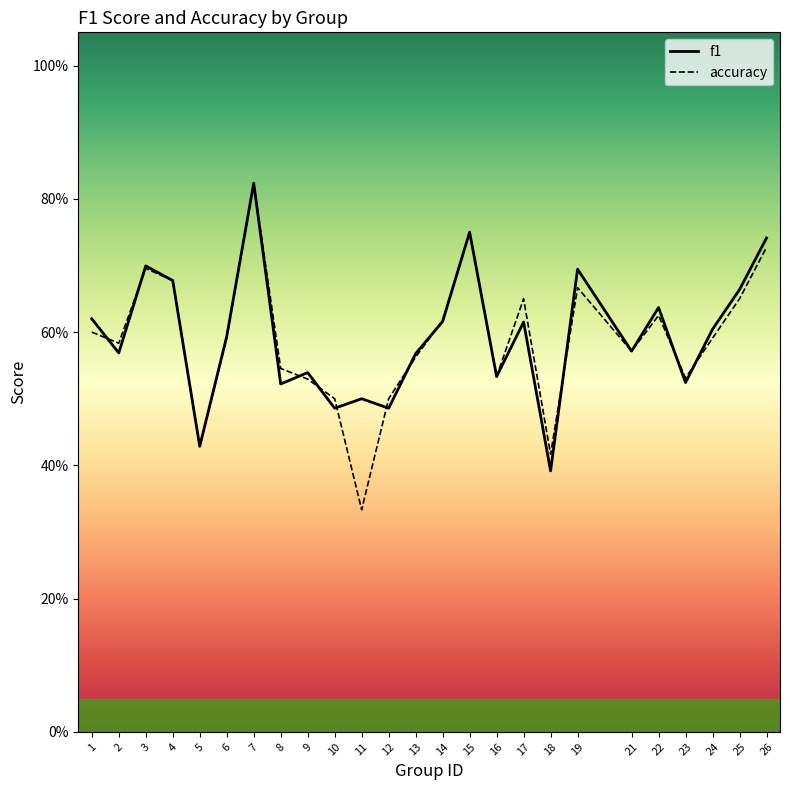

What is the value of the f1 point at the 21st from the left?

0.6